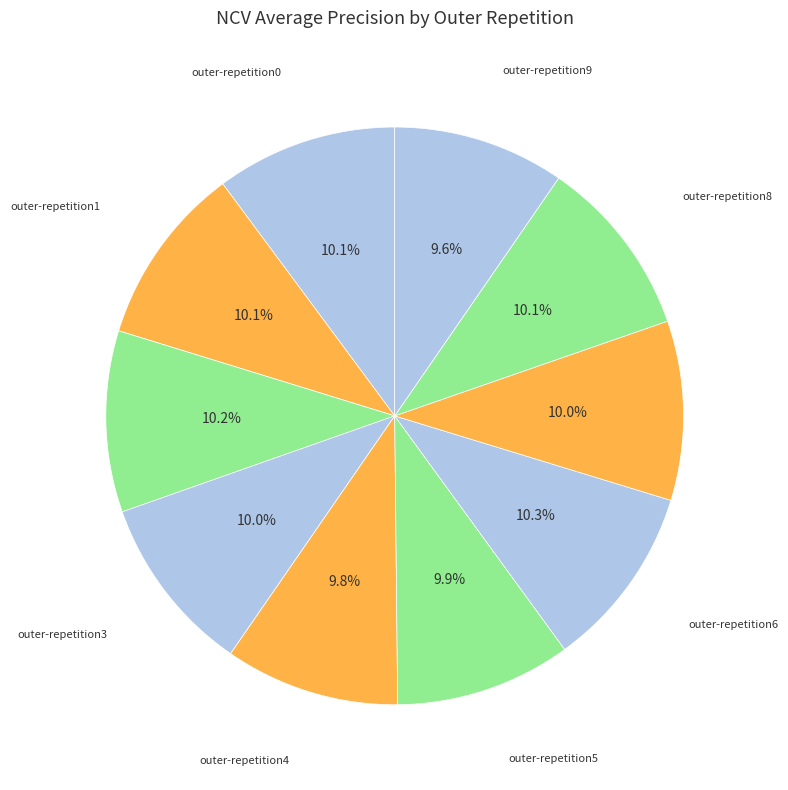

What portion of the pie excludes outer-repetition0?

89.9%